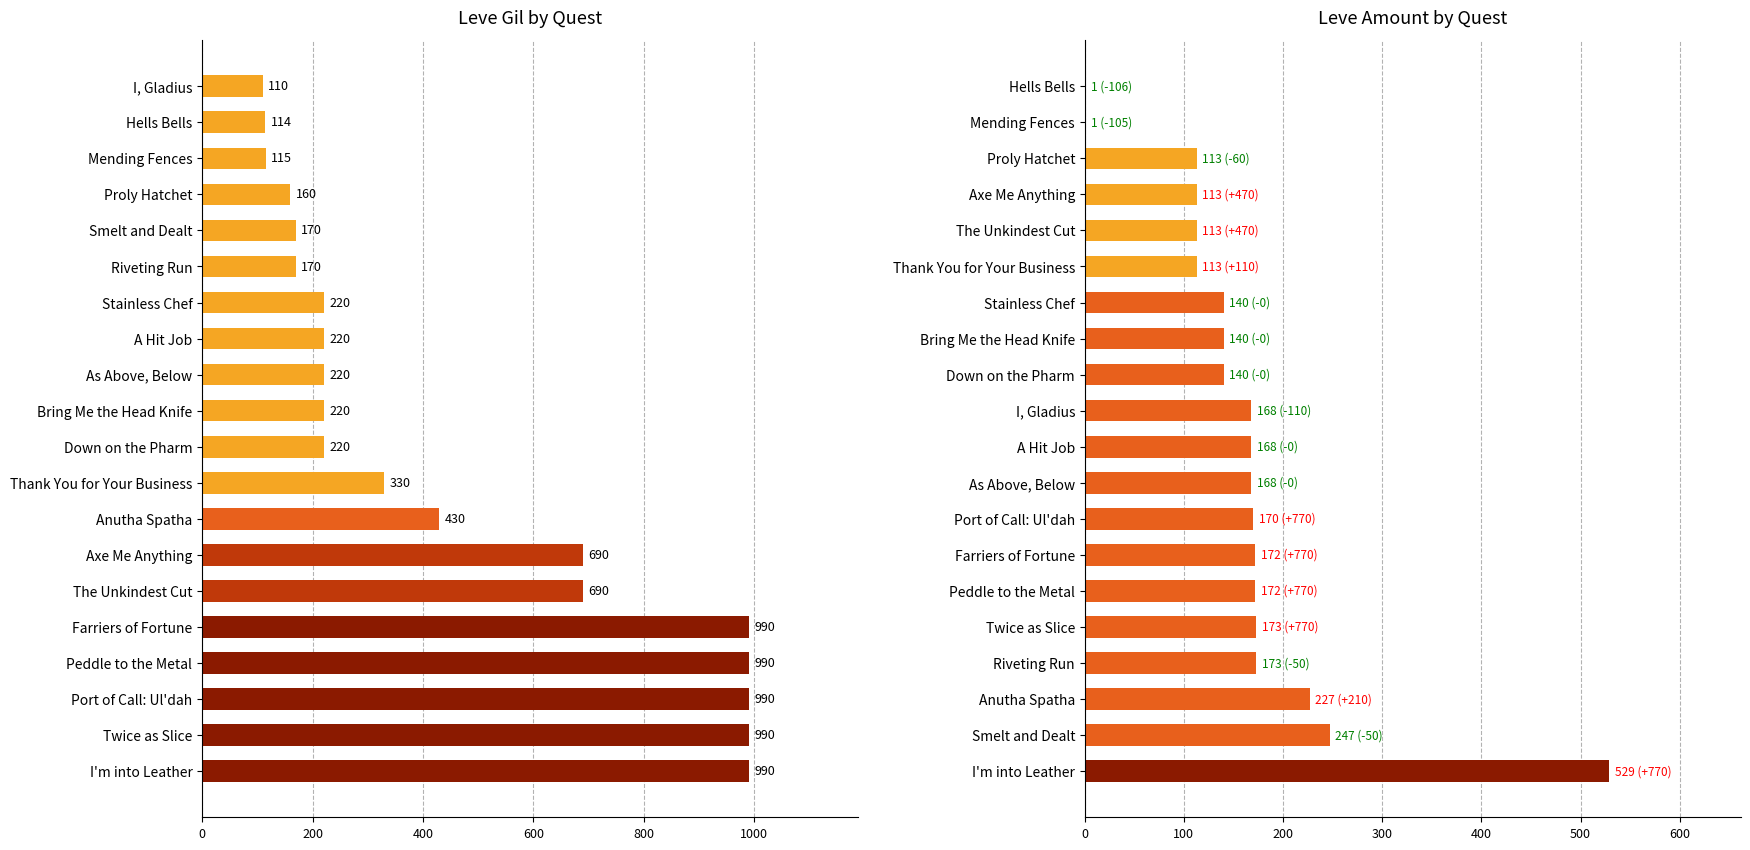

The Leve Gil series shows 307 at Bring Me the Head Knife. True or false?

False